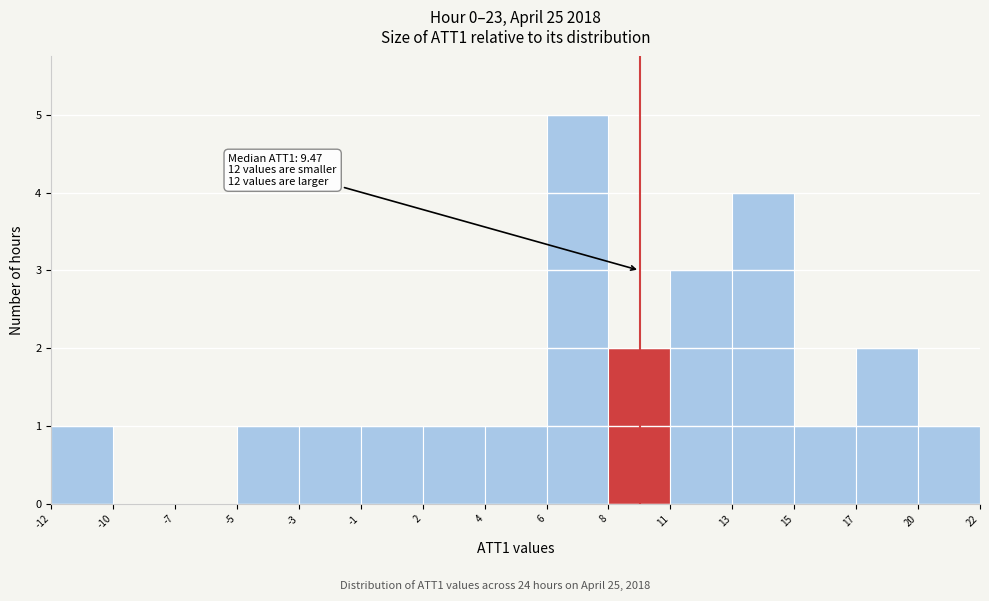

Reading left to right, list all the values displayed in this chart.

-12=1	-10=0	-7=0	-5=1	-3=1	-1=1	2=1	4=1	6=5	8=2	11=3	13=4	15=1	17=2	20=1